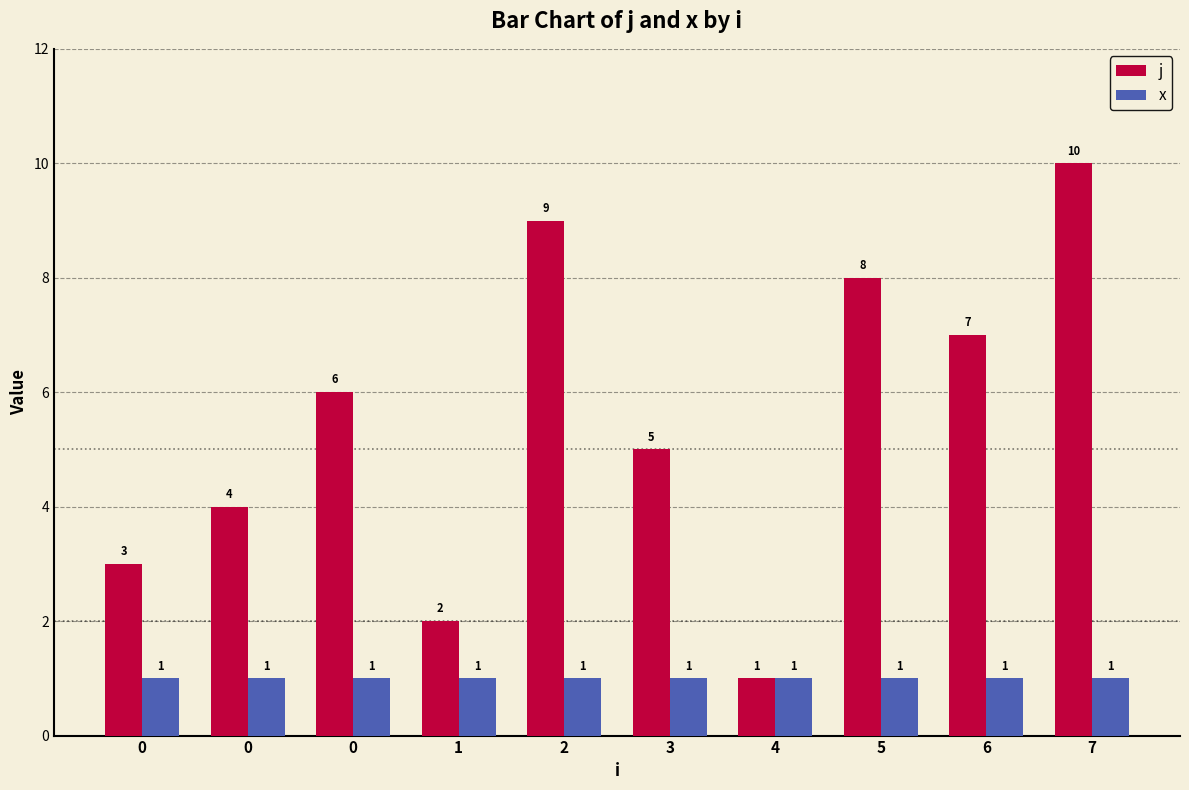

What are all the series names shown in the legend?

j, x